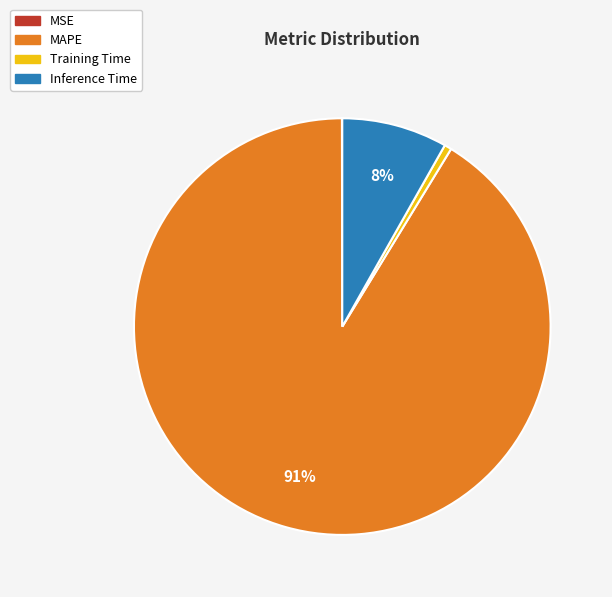

To the nearest percent, what is the combined percentage of Training Time and MAPE?

92%